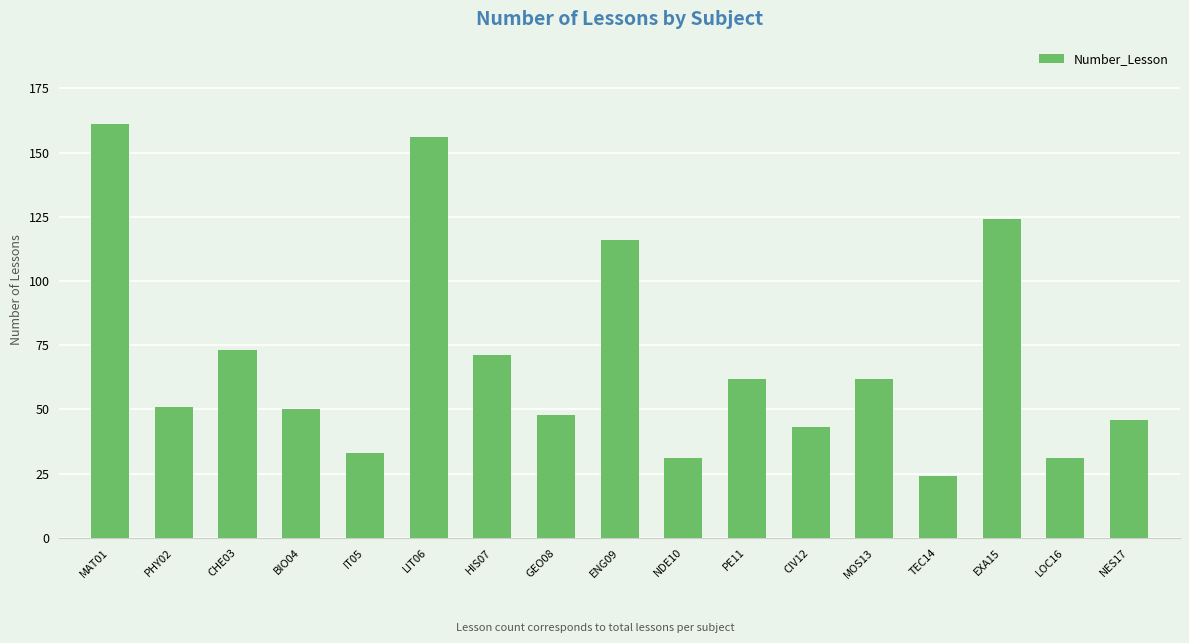

What position from the right is LOC16?

2